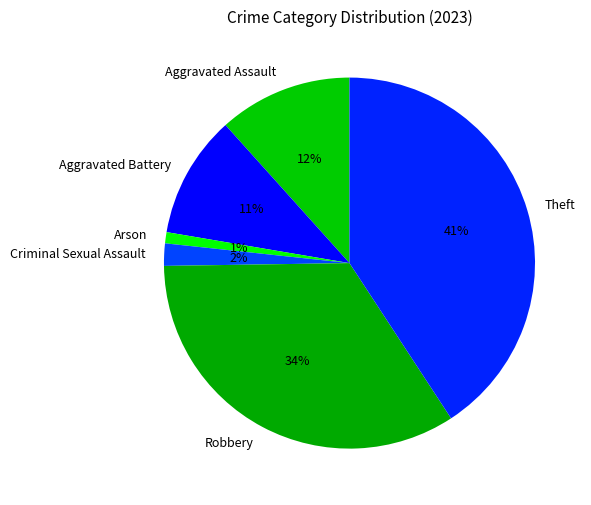

True or false: Aggravated Battery accounts for 24% of the total.

False